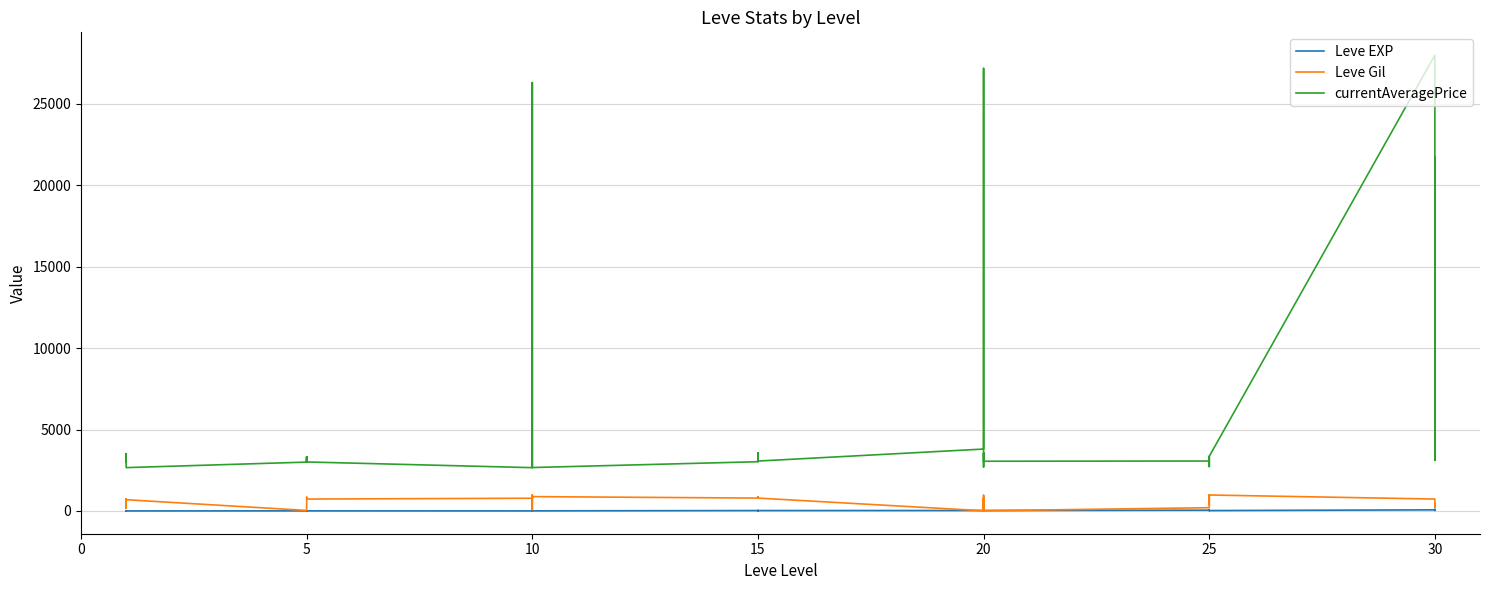

What are all the series names shown in the legend?

Leve EXP, Leve Gil, currentAveragePrice